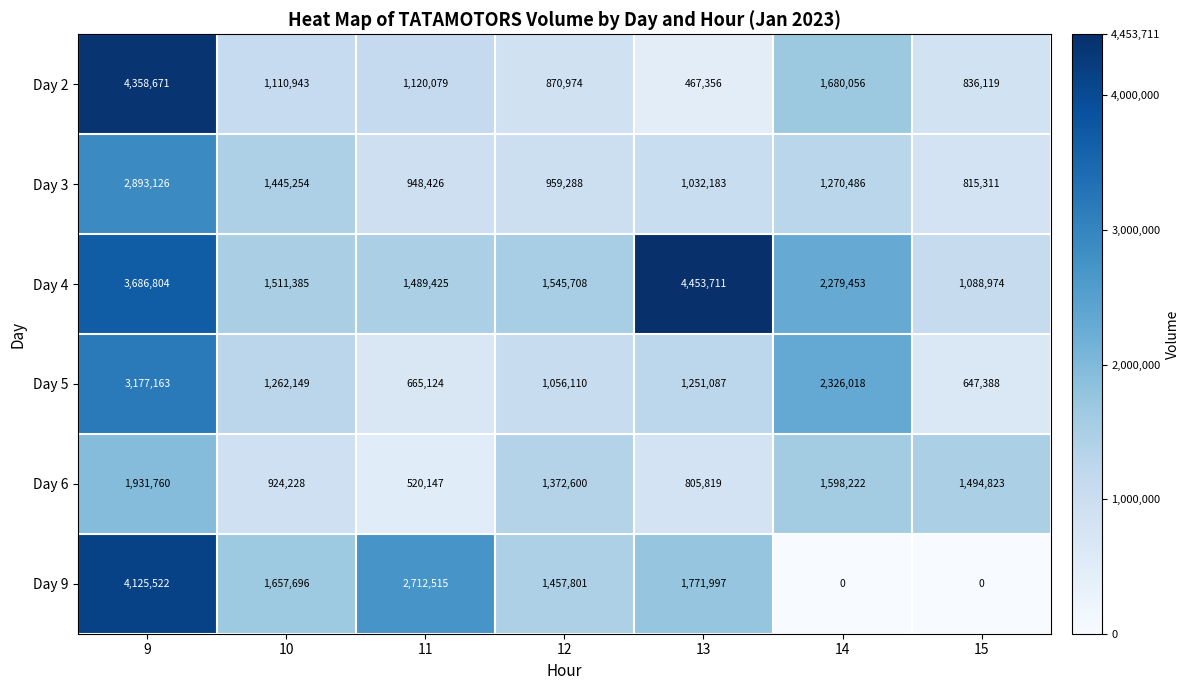

List the series in order of their peak value, lowest first.

Day 6, Day 3, Day 5, Day 9, Day 2, Day 4